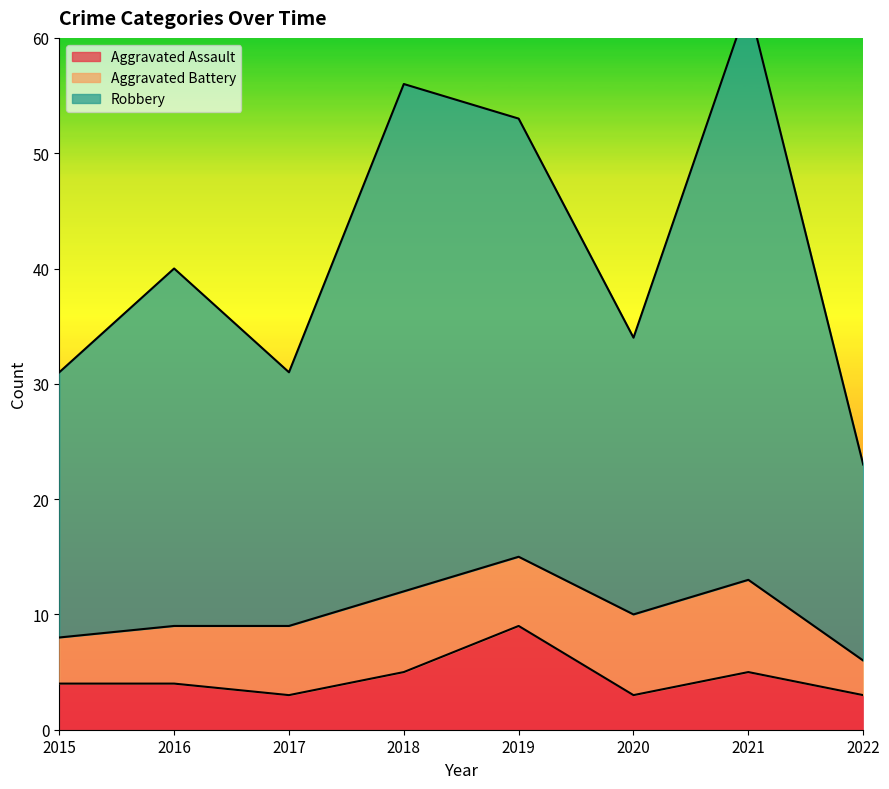

What is the highest value of the Aggravated Assault series?

9